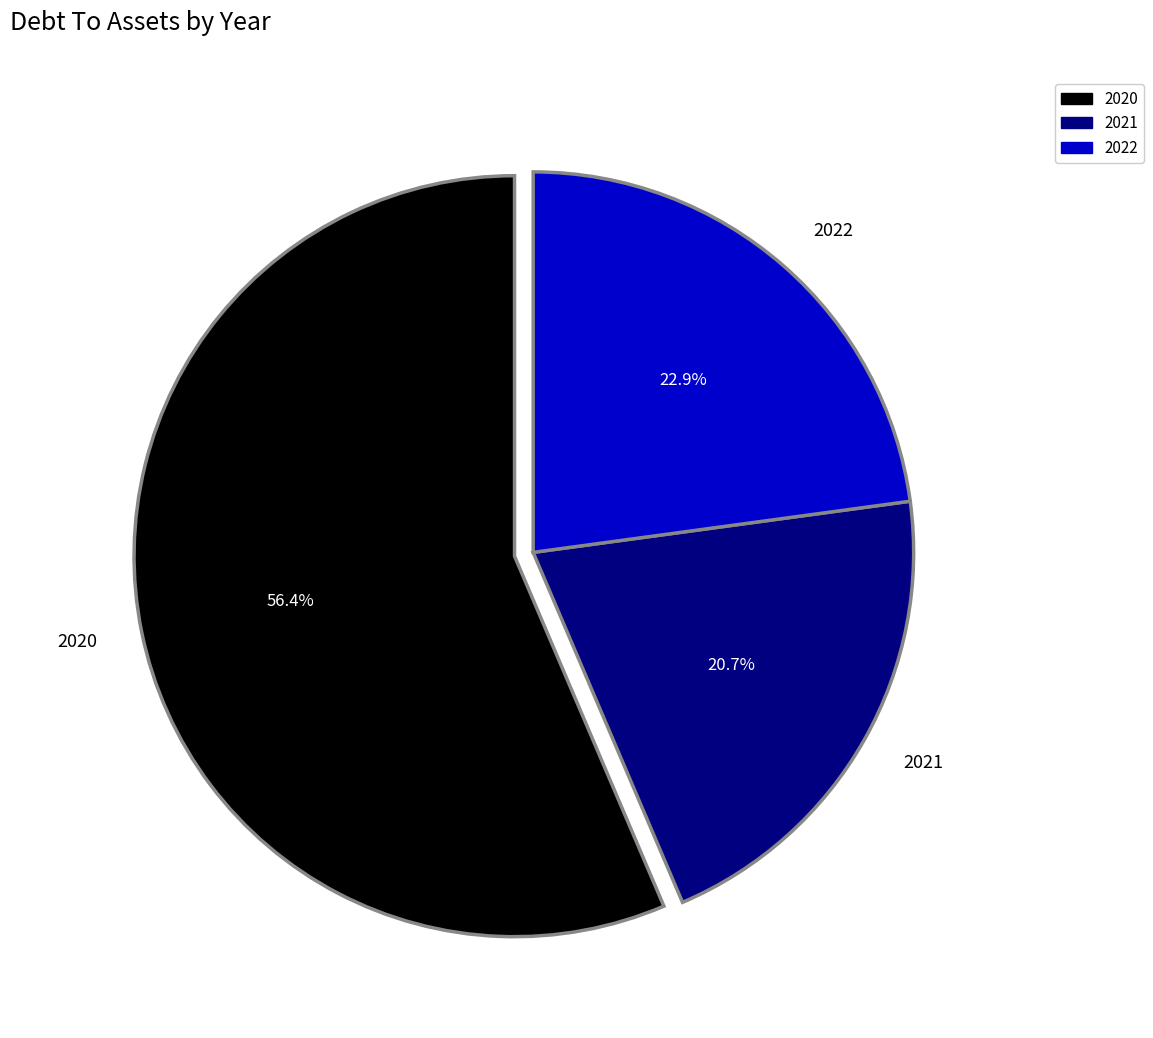

Count the number of slices in the pie.

3